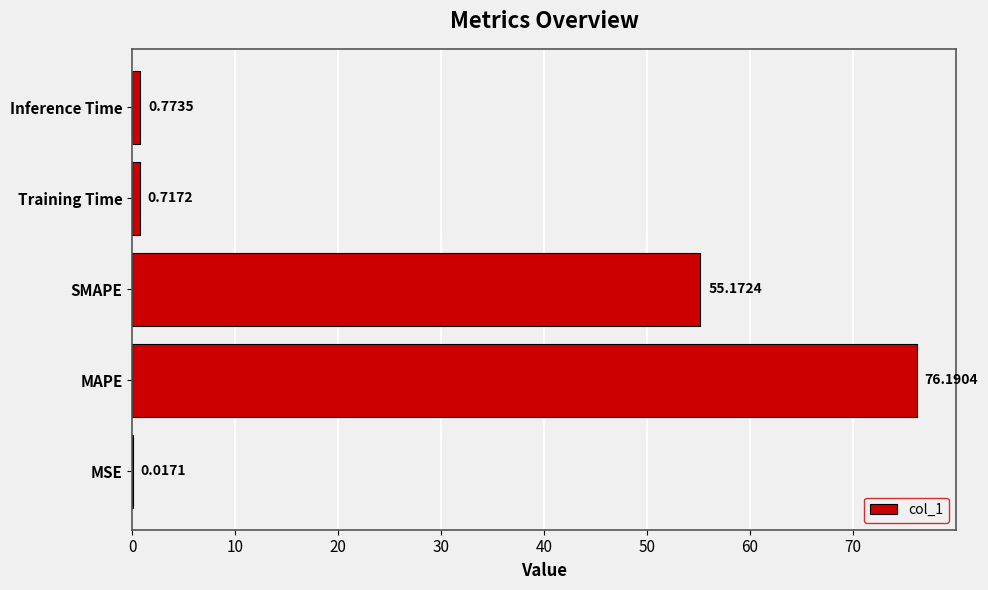

What is the sum of all values?

132.9